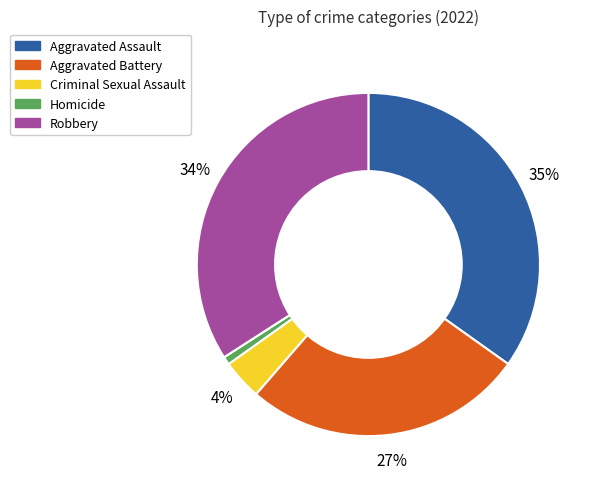

Is the sum of Robbery and Homicide greater than half?

No